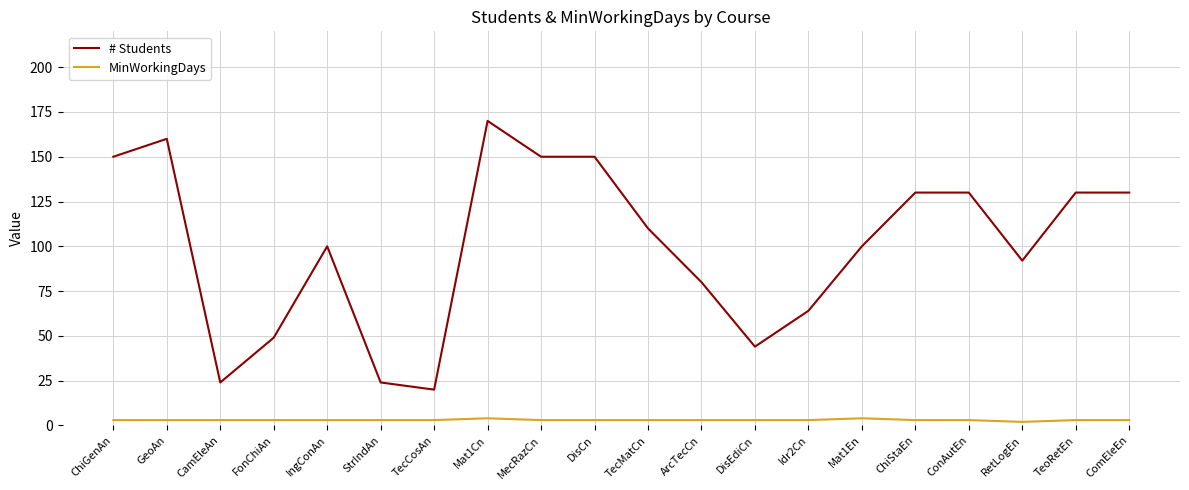

True or false: MinWorkingDays and # Students intersect in this chart.

False